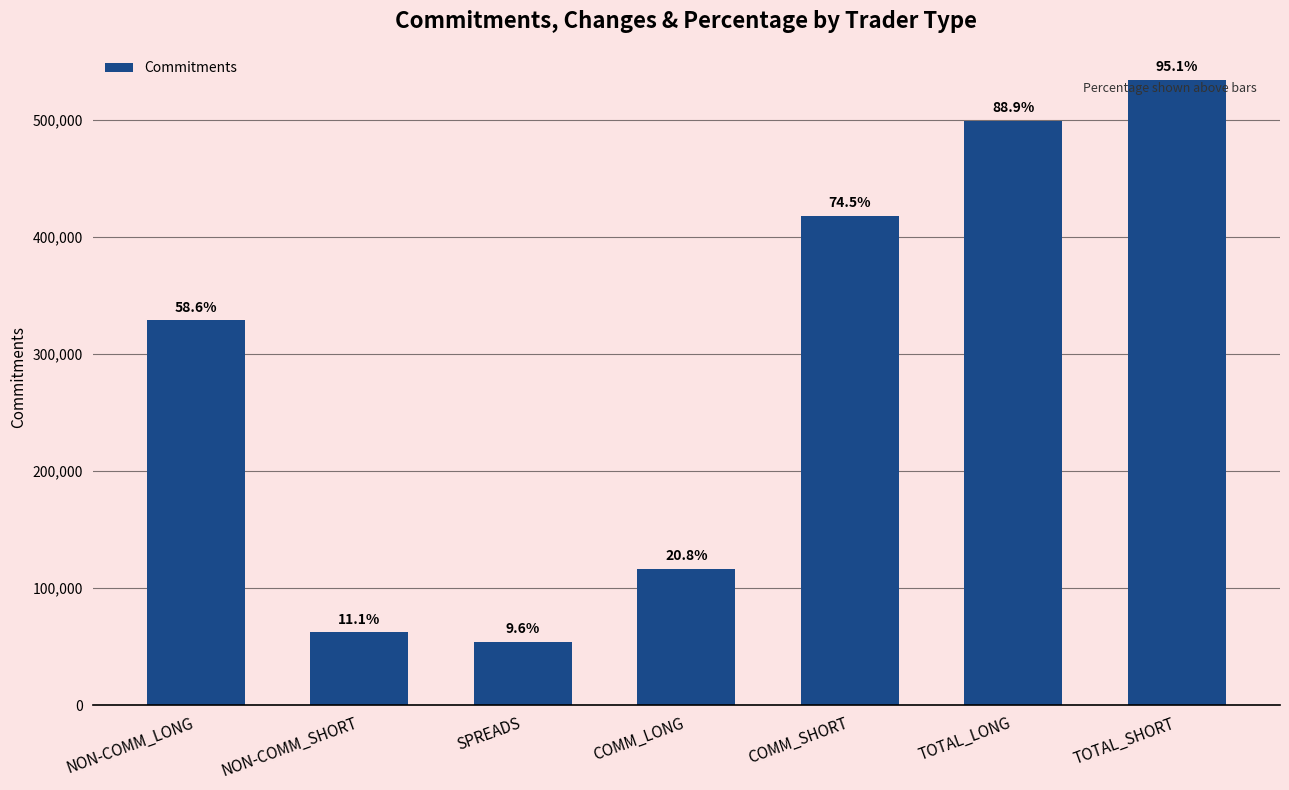

Between COMM_LONG and NON-COMM_LONG, which is larger?

NON-COMM_LONG